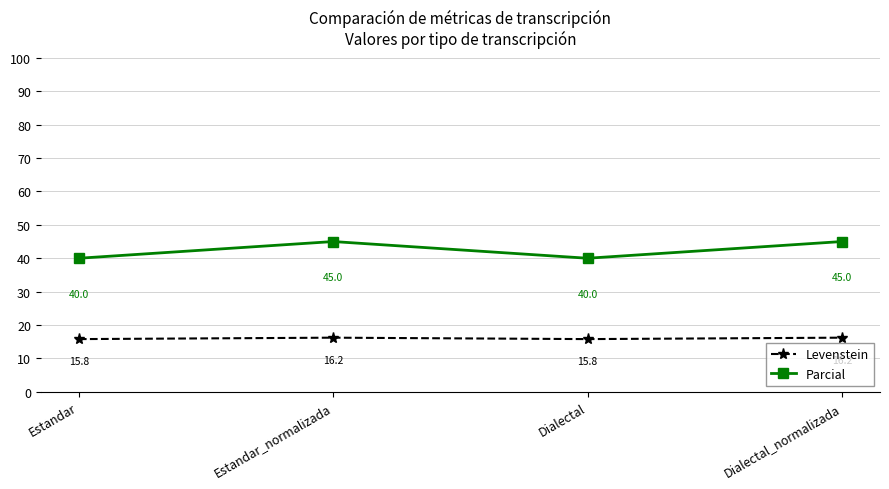

How many lines are shown in the chart?

2